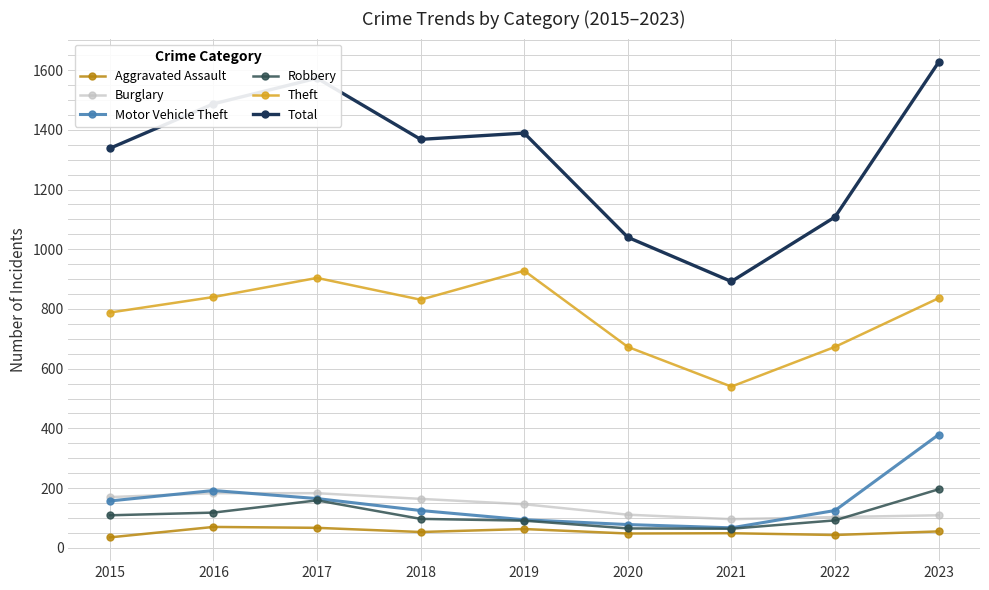

At 2023, list the series in order from smallest to largest.

Aggravated Assault, Burglary, Robbery, Motor Vehicle Theft, Theft, Total